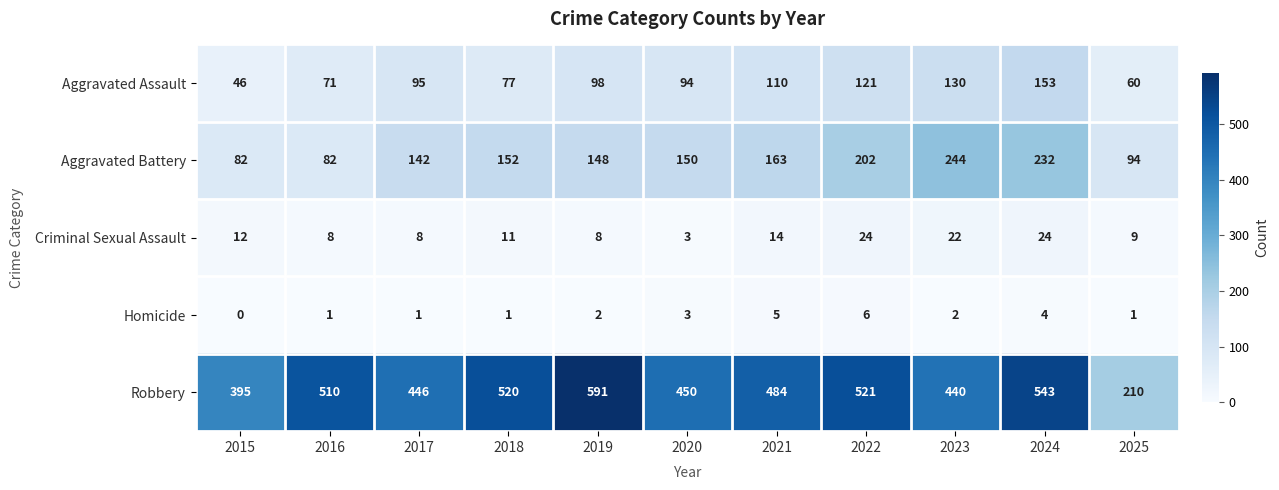

Which category has the highest value across all series?

2019